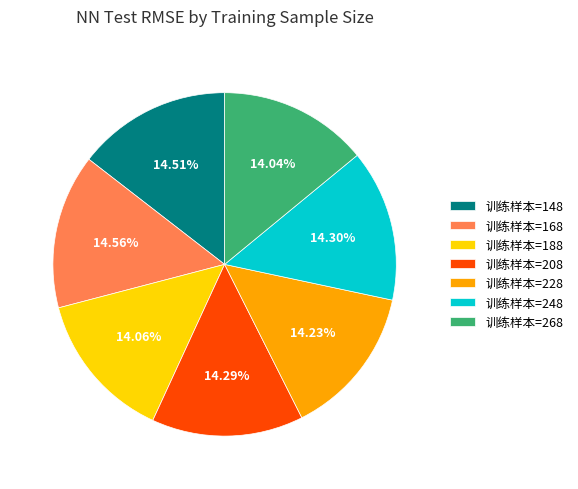

Combined, do 训练样本=208 and 训练样本=148 account for over 50%?

No